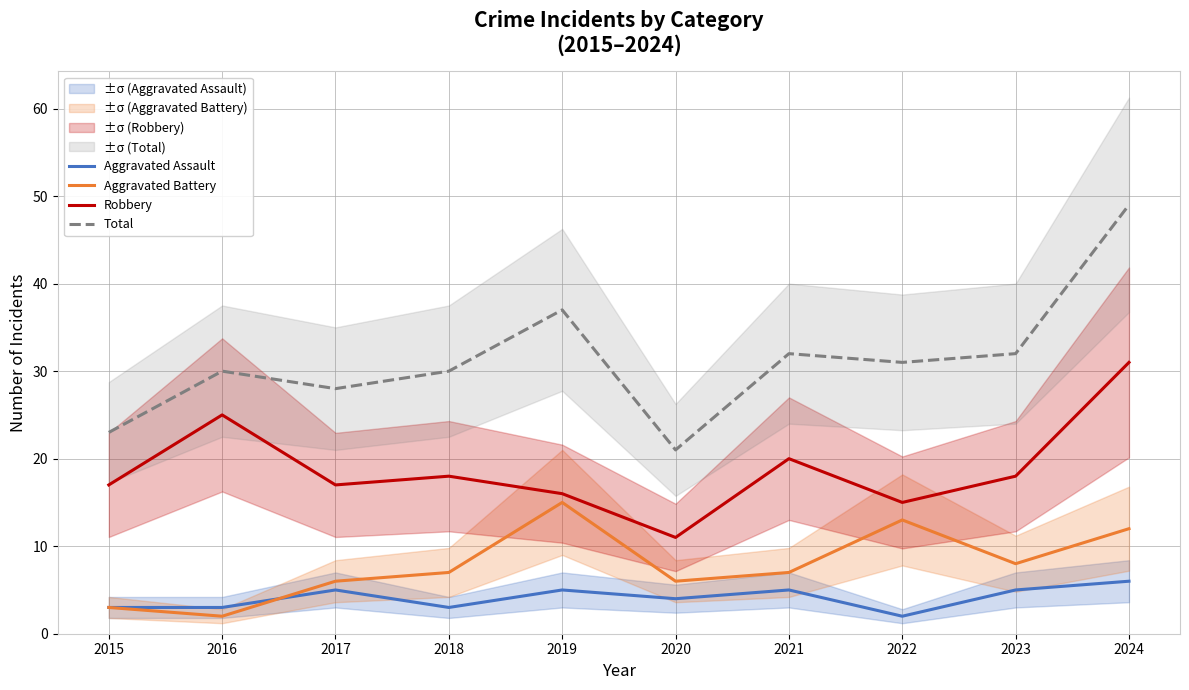

Which series has the largest total across all categories?

Total